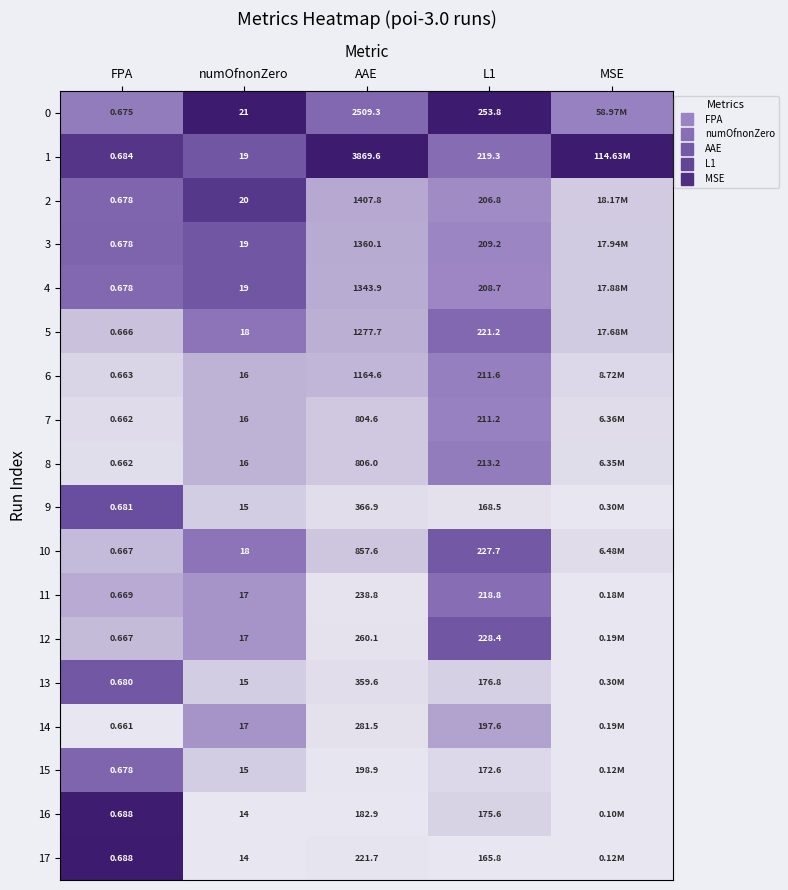

The value of 0 at L1 is 0.2. True or false?

False